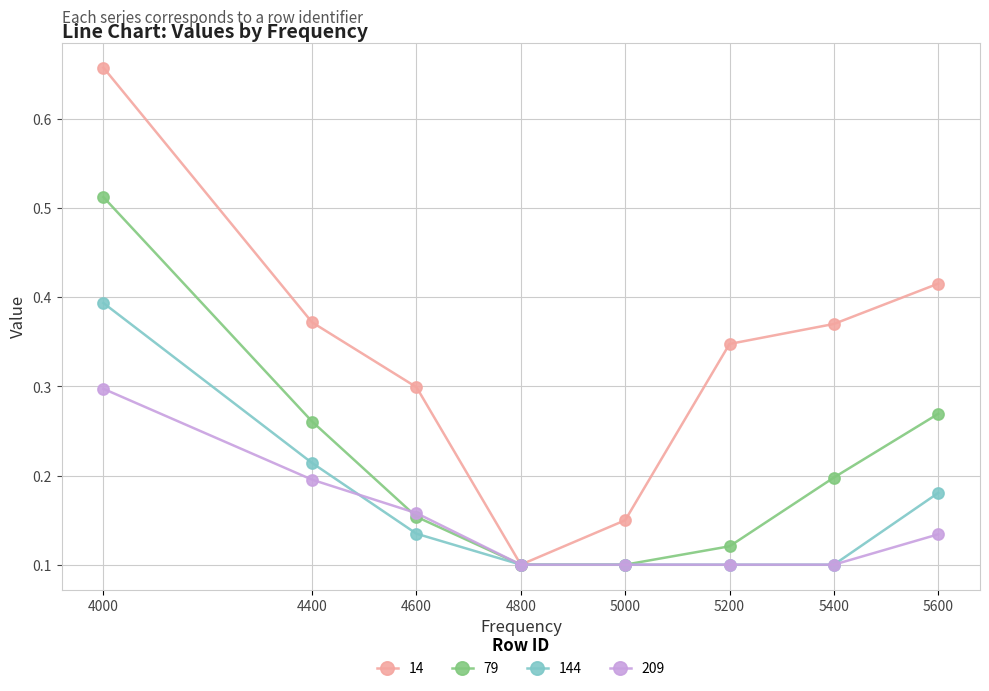

The 14 series shows 0.5 at 4400. True or false?

False